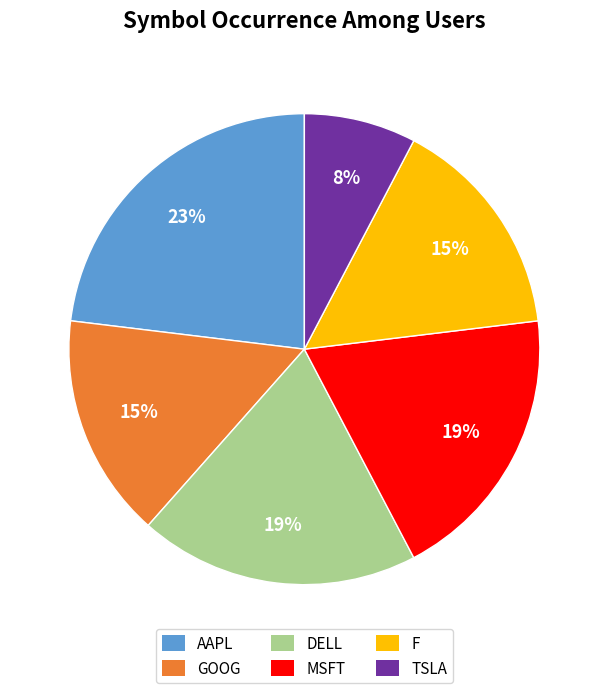

Is the sum of GOOG and AAPL greater than half?

No